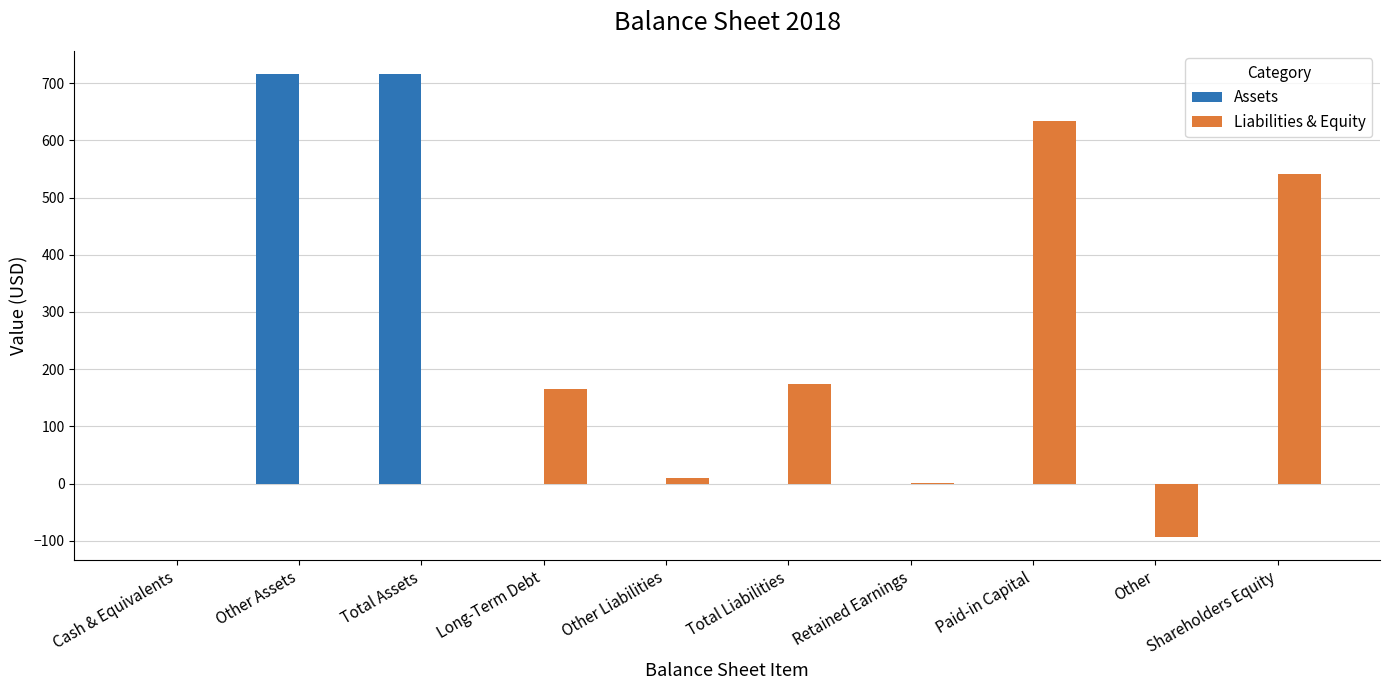

What is the maximum value shown in the chart?

716